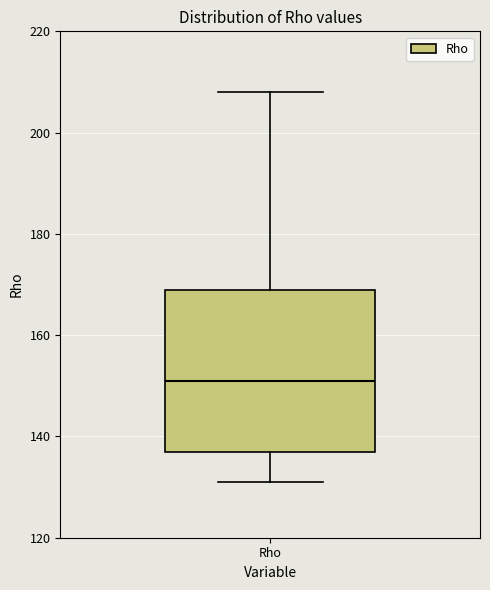

Transcribe this box plot: give where the median line is, the range the box spans, and where the two whiskers end, as read against the y-axis. The values are not printed on the chart, so give them approximately, as read against the axis.

median 152, box 138 to 170, whiskers 132 to 208